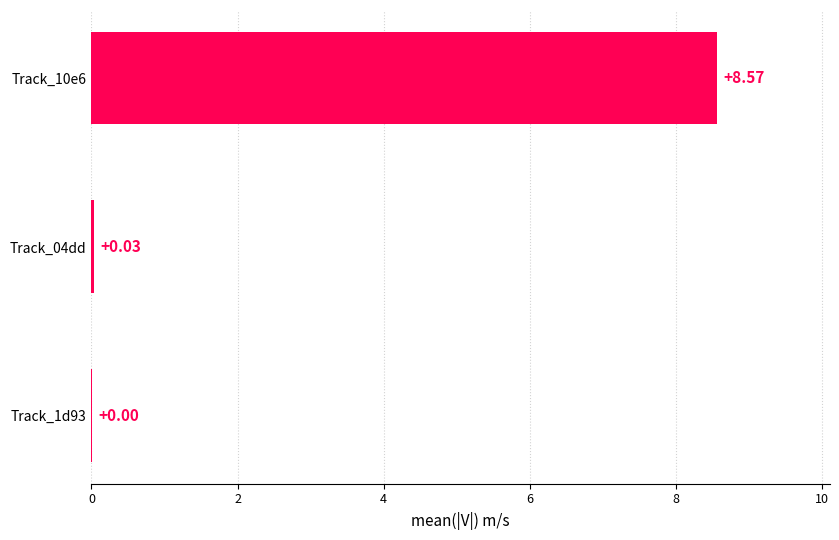

Which has a higher value, Track_04dd or Track_10e6?

Track_10e6